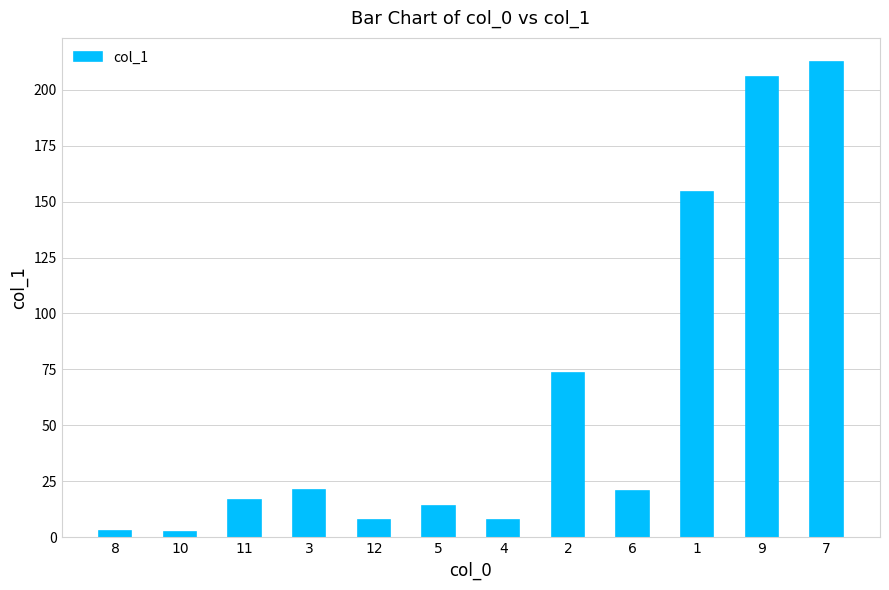

What is the change in value from 5 to 9?

+191.5